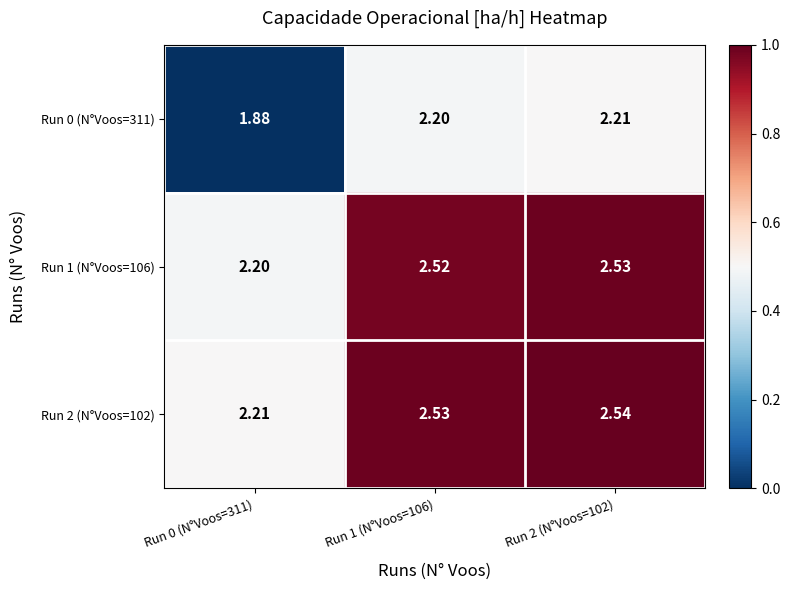

Is the value of Run 0 (N°Voos=311) at Run 1 (N°Voos=106) greater than the value of Run 2 (N°Voos=102) at Run 2 (N°Voos=102)?

No